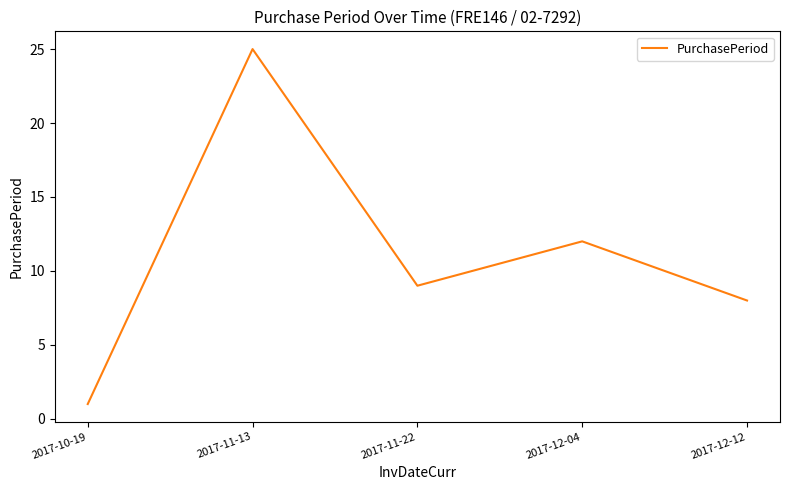

At which label is the value closest to 13?

2017-12-04